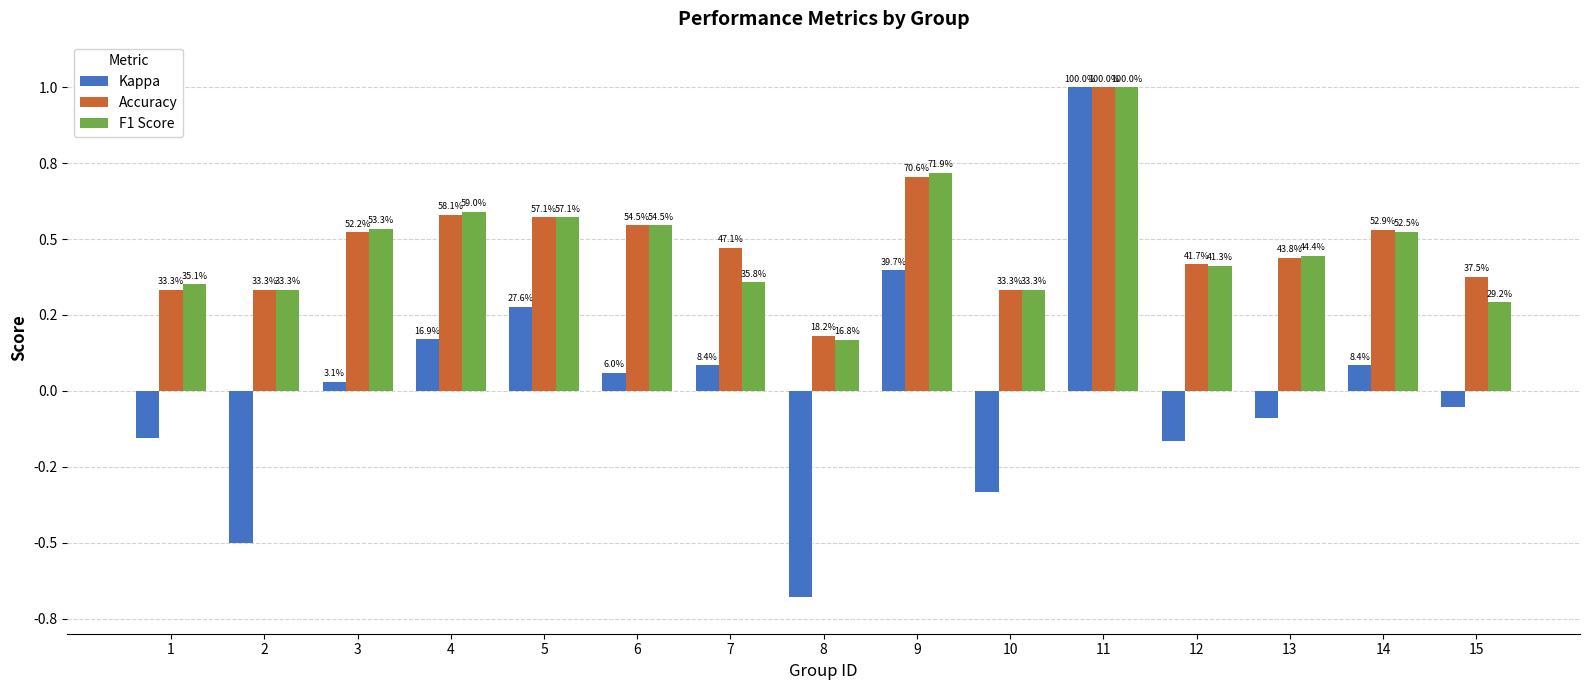

The Kappa series shows -0.2 at 10. True or false?

False